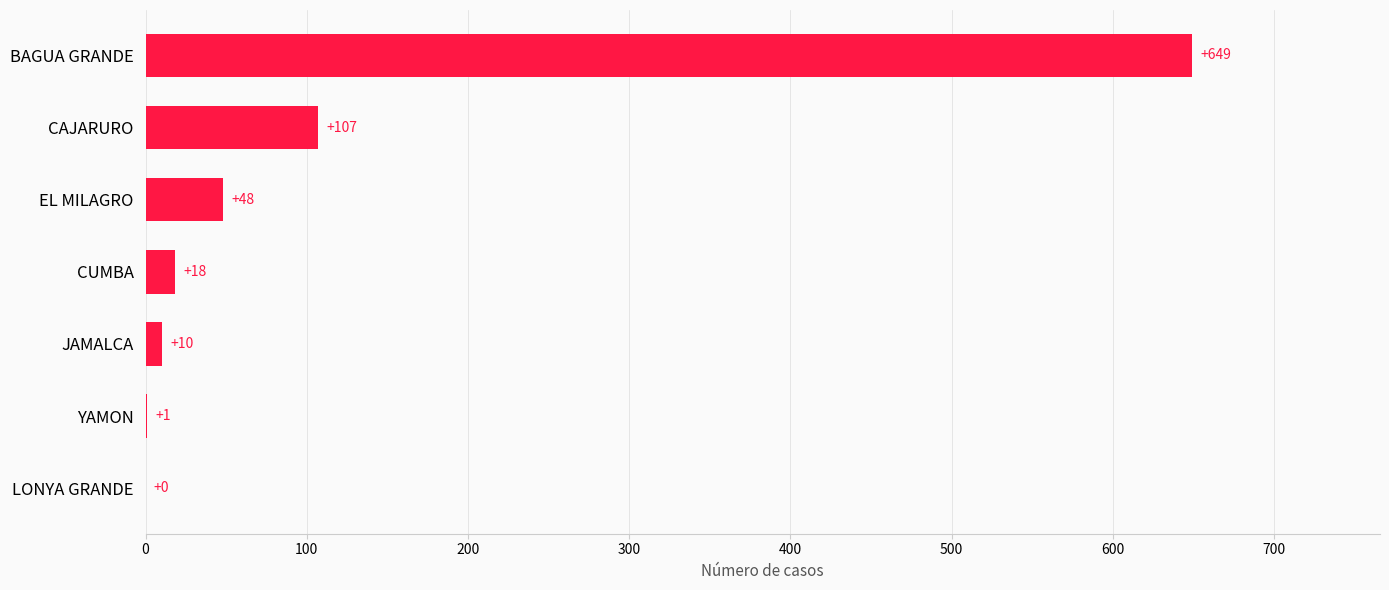

At which category does the chart reach its peak across all series?

BAGUA GRANDE